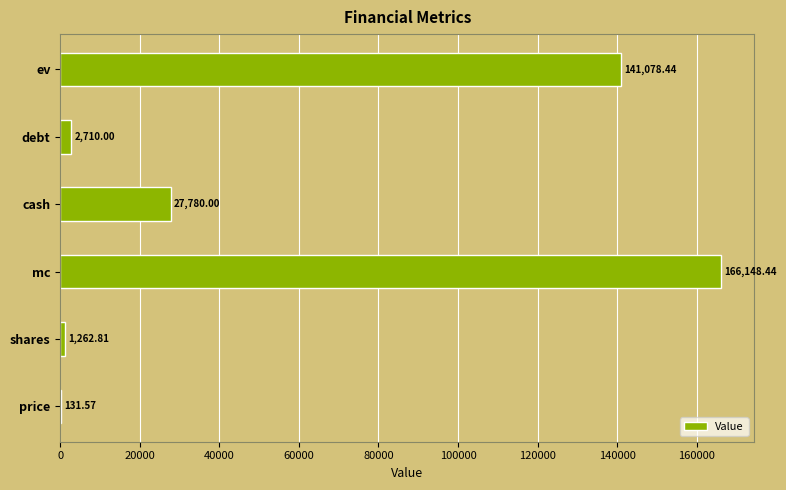

At which label is the value closest to 83140?

cash